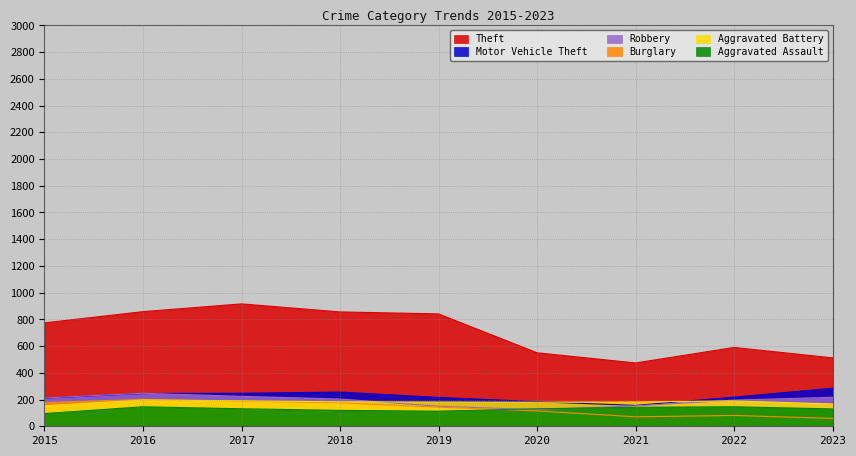

At 2021, list the series in order from smallest to largest.

Burglary, Aggravated Assault, Robbery, Motor Vehicle Theft, Aggravated Battery, Theft